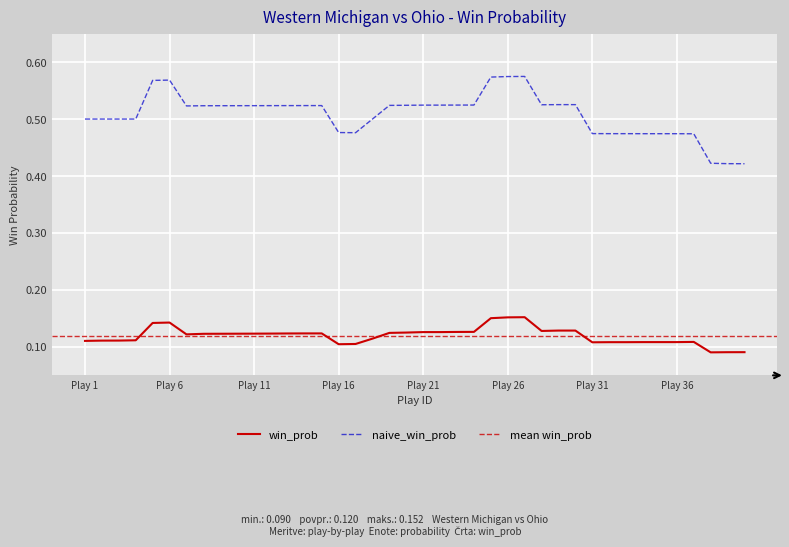

True or false: naive_win_prob has more than 1 points higher than both neighbors.

True